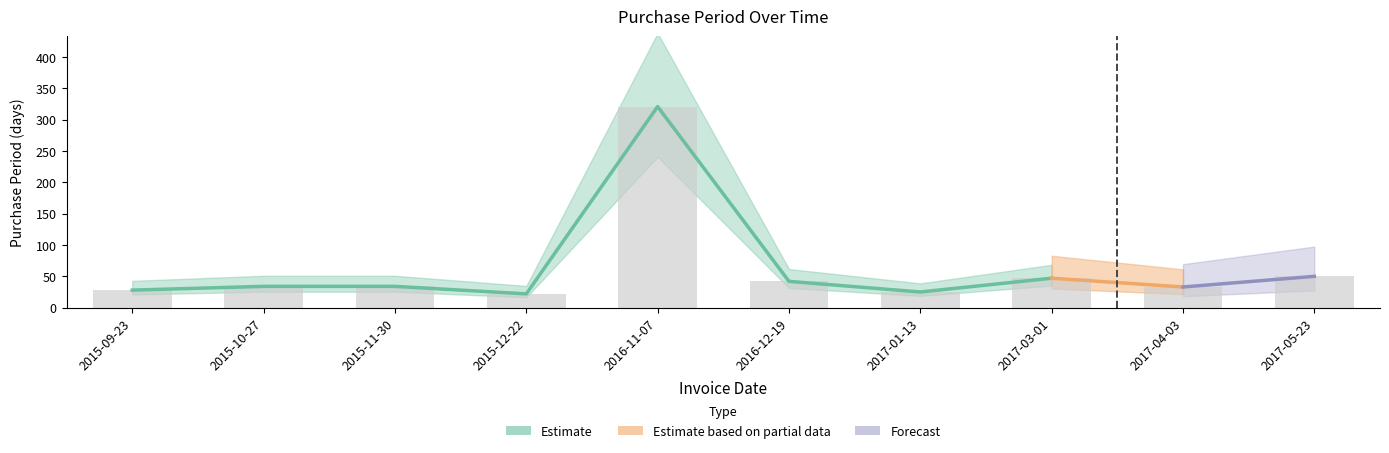

The value at 2016-12-19 is 62. True or false?

False